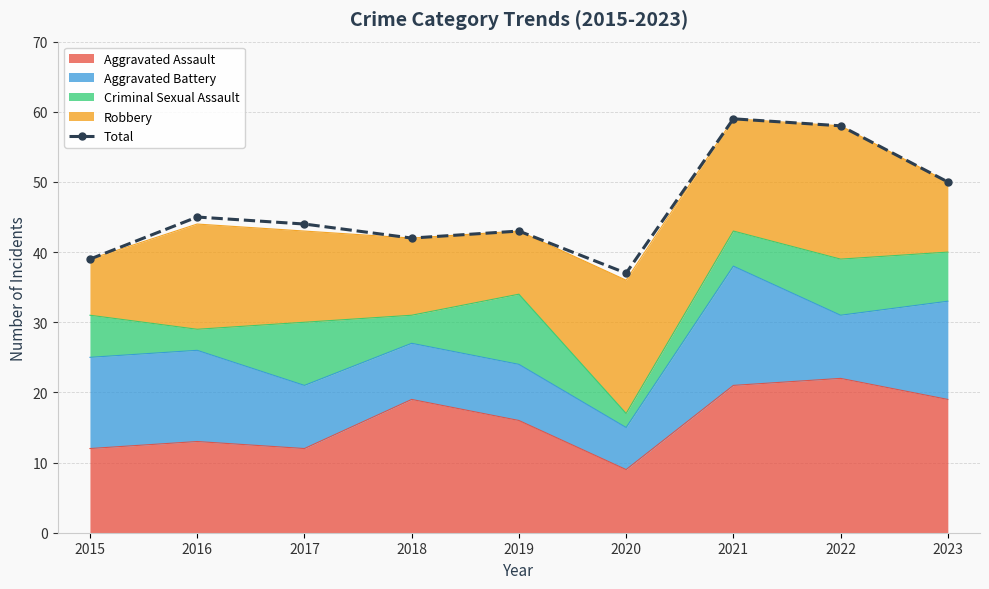

List the labels in order of value, largest first.

2021, 2022, 2023, 2016, 2017, 2019, 2018, 2015, 2020